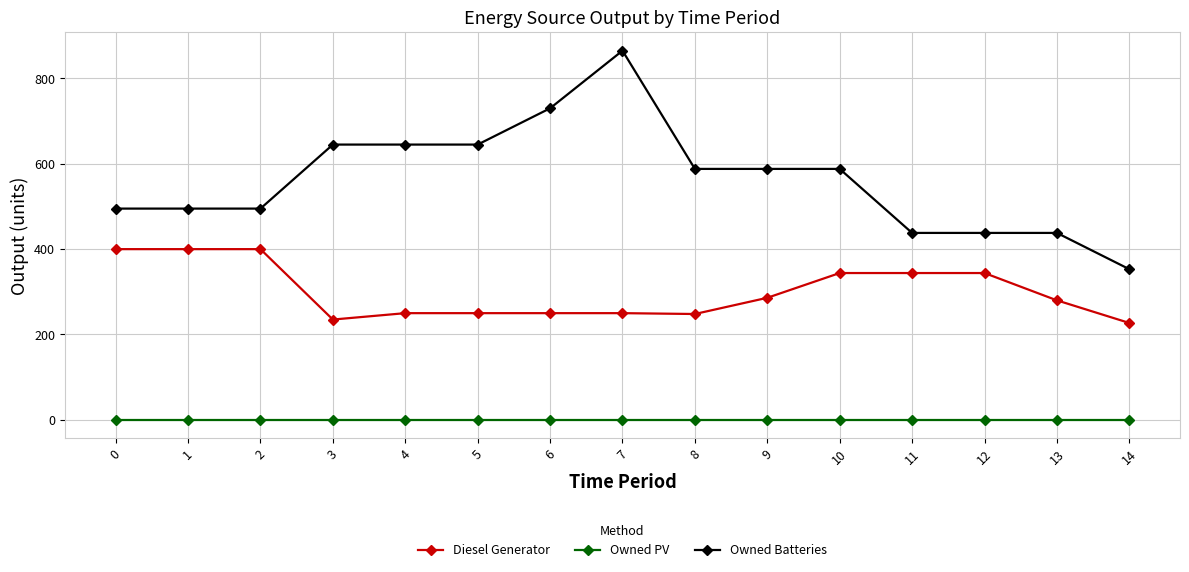

What is the difference between the second highest and minimum values in the Diesel Generator series?

173.0